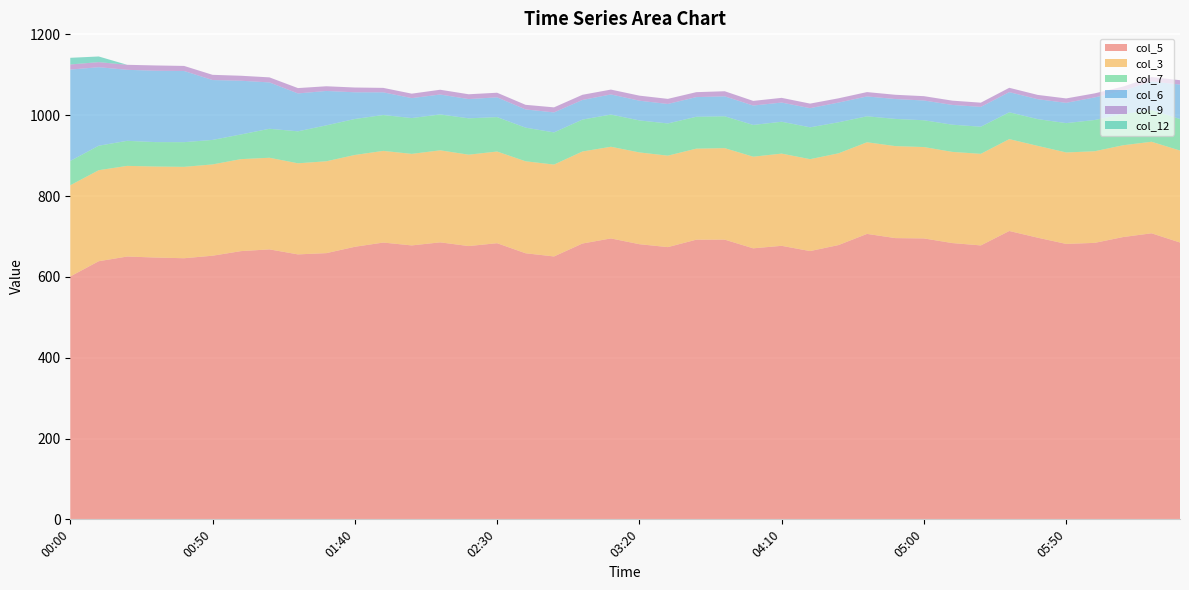

Reading right to left, what are all the values shown in this chart?

col_5: 685.0	707.8	698.5	684.1	681.5	696.9	713.5	677.8	683.6	695.1	695.9	706.3	678.7	663.8	676.8	670.6	692.1	692.0	673.6	680.8	695.1	682.5	650.5	658.4	683.3	676.2	685.4	677.8	684.9	674.4	658.7	655.6	668.0	663.7	652.3	646.1	647.8	650.3	638.7	601.0
col_3: 227.5	226.5	227.1	226.7	226.3	227.2	227.3	226.6	225.6	226.1	227.6	226.7	227.0	227.4	228.2	226.7	226.4	225.2	226.3	227.1	226.8	227.7	227.3	227.6	226.8	226.1	227.7	226.5	226.8	227.2	227.3	225.4	226.7	227.6	225.9	226.1	225.2	224.3	225.2	225.6
col_7: 78.1	78.3	77.3	77.3	72.6	66.2	66.4	67.1	67.3	66.3	67.3	64.3	76.8	78.8	78.8	78.6	78.8	78.9	79.7	79.2	79.7	79.0	79.6	83.2	85.2	90.0	88.8	88.6	88.8	89.0	88.9	79.1	71.7	61.1	60.6	61.1	60.4	62.0	60.6	60.2
col_6: 85.1	70.9	57.6	55.9	50.2	49.3	49.9	49.1	48.9	48.9	49.2	49.1	48.8	47.4	47.5	48.0	49.4	48.7	48.2	48.8	49.8	48.5	49.5	45.1	48.9	47.6	49.3	49.4	56.1	66.1	85.1	93.8	114.7	132.9	148.2	176.1	176.6	175.7	194.3	226.1
col_9: 10.9	11.0	10.4	10.0	10.9	10.6	10.7	10.4	10.6	10.7	10.5	10.8	10.5	11.3	11.6	11.5	12.6	12.2	12.6	12.5	12.0	12.8	12.5	11.4	11.4	11.9	11.8	11.0	11.0	11.8	11.6	13.2	12.5	12.3	12.9	12.5	13.1	12.4	12.5	12.6
col_12: 0.0	0.0	0.0	0.0	0.0	0.0	0.0	0.0	0.0	0.0	0.0	0.0	0.0	0.0	0.0	0.0	0.0	0.0	0.0	0.0	0.0	0.0	0.0	0.0	0.0	0.0	0.0	0.0	0.0	0.0	0.0	0.0	0.0	0.0	0.0	0.0	0.0	0.0	14.0	16.5